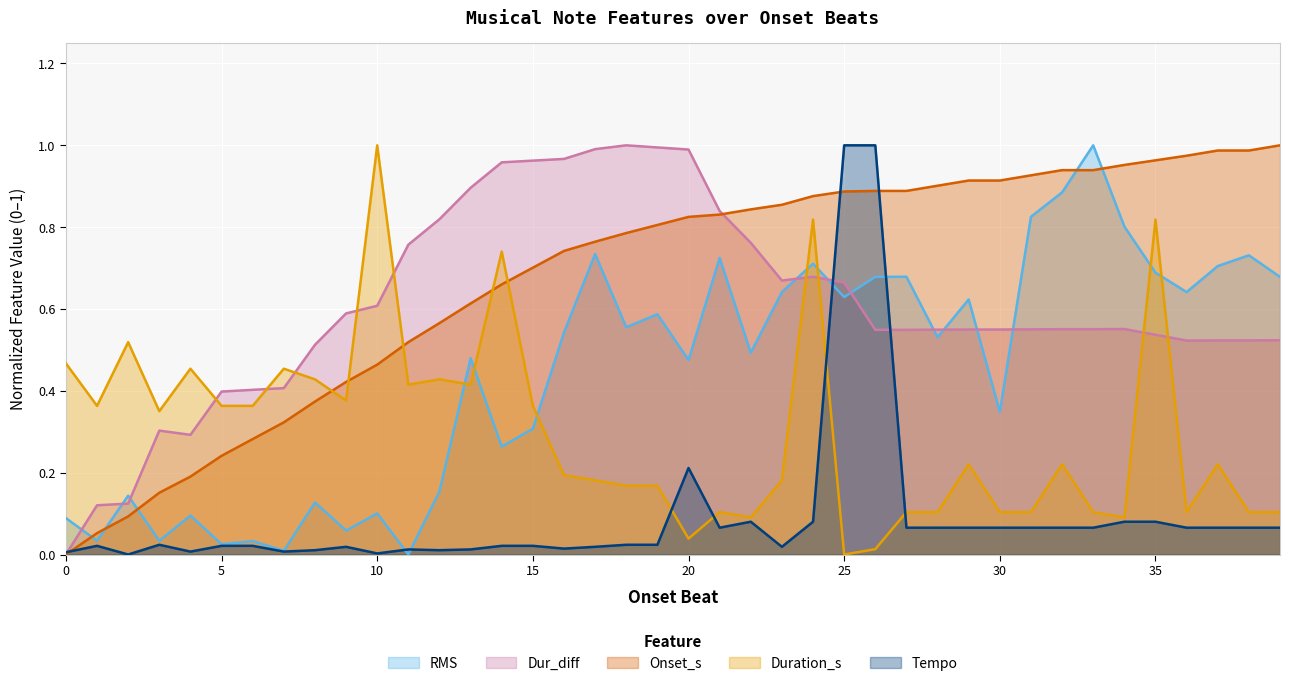

Is it true that Duration_s equals 0.1 at 34?

True